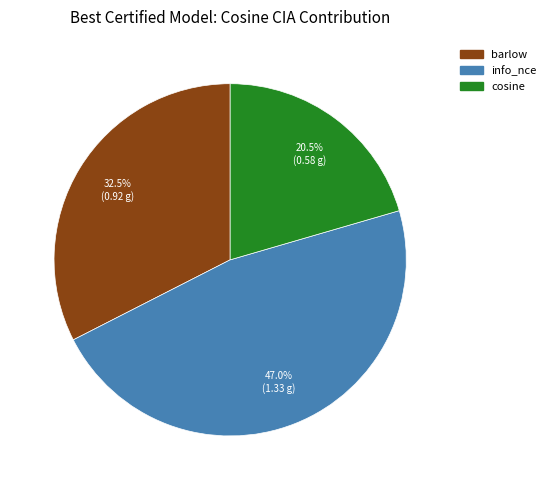

Rank the categories by value from highest to lowest.

info_nce, barlow, cosine